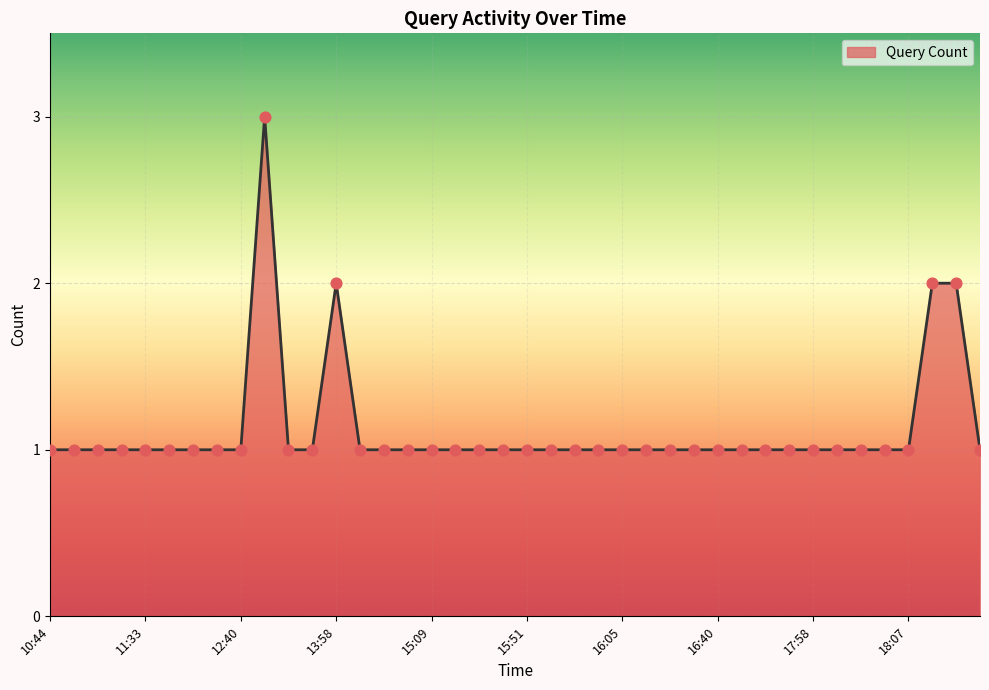

What is the maximum value shown in the chart?

3